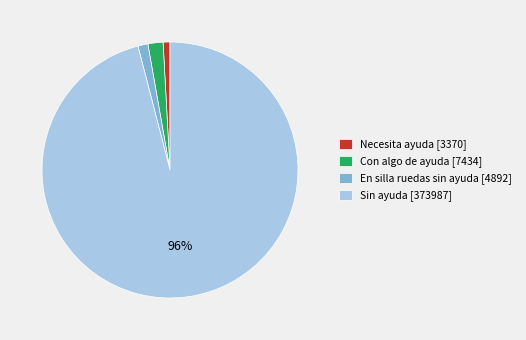

Do Con algo de ayuda and En silla ruedas sin ayuda together represent more than half of the pie?

No